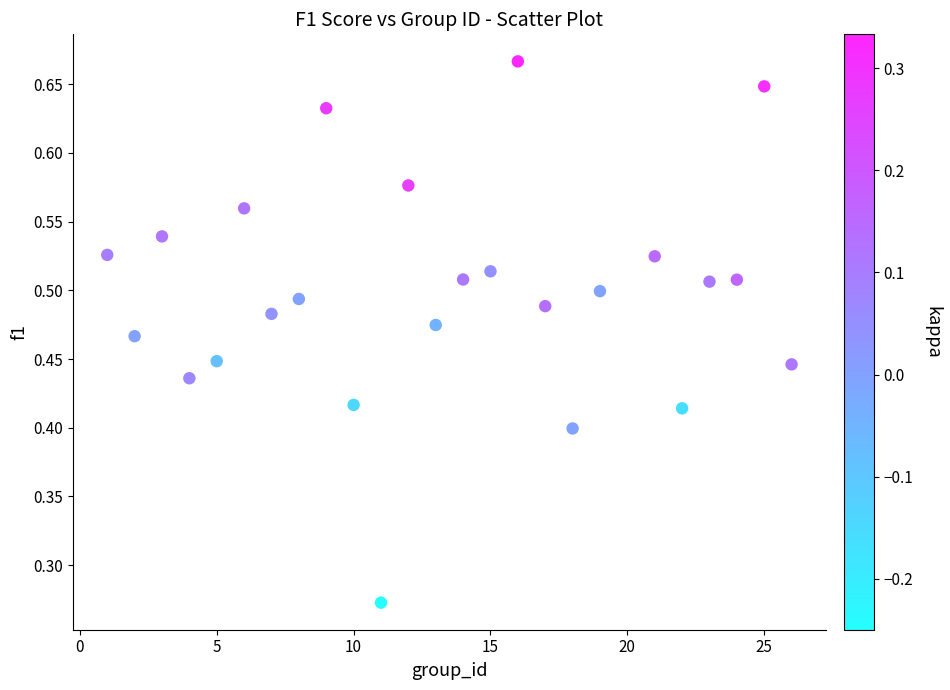

What is the range of X values (max minus min)?

25.0